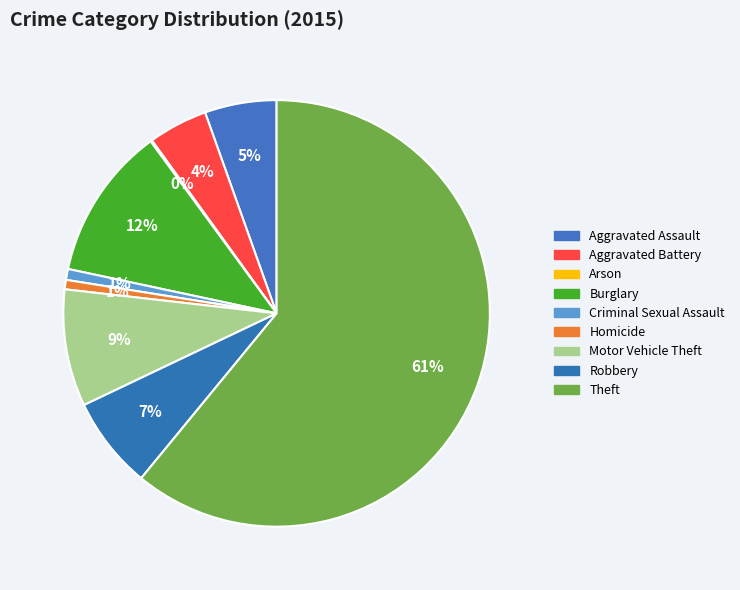

Is Criminal Sexual Assault the majority of the pie?

No